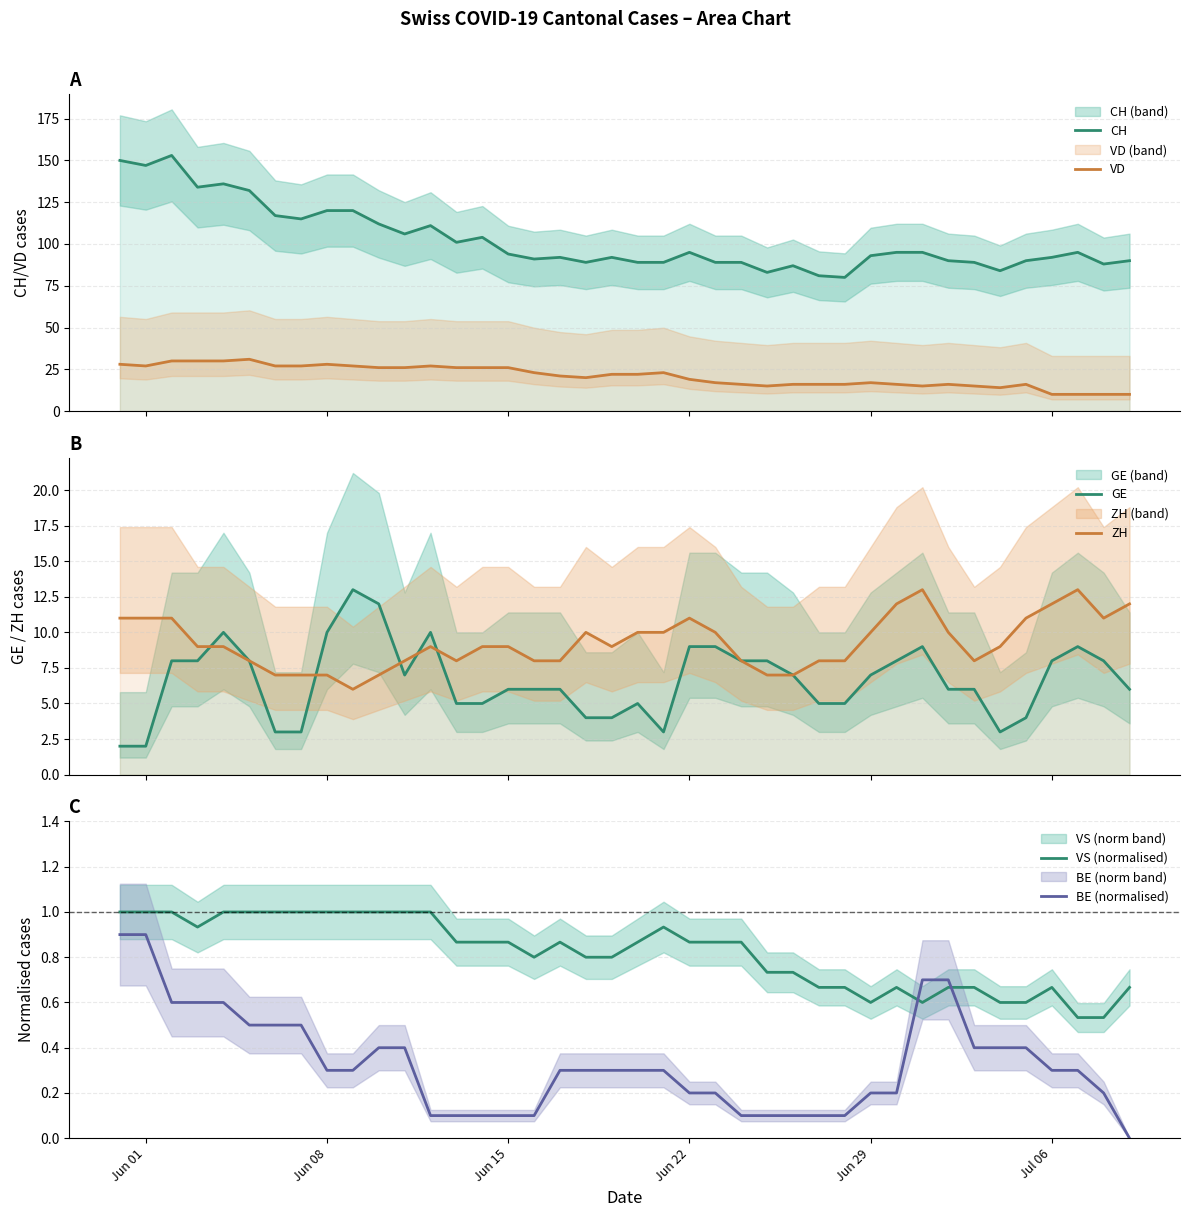

The value of VS (normalised) at Jun 22 is 0.5. True or false?

False